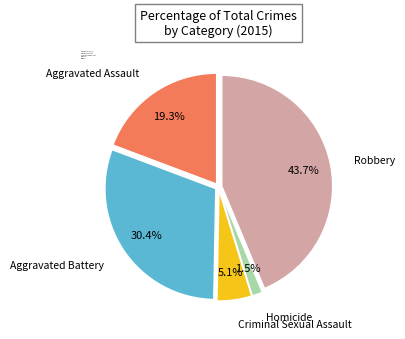

Between Criminal Sexual Assault and Robbery, which is larger?

Robbery